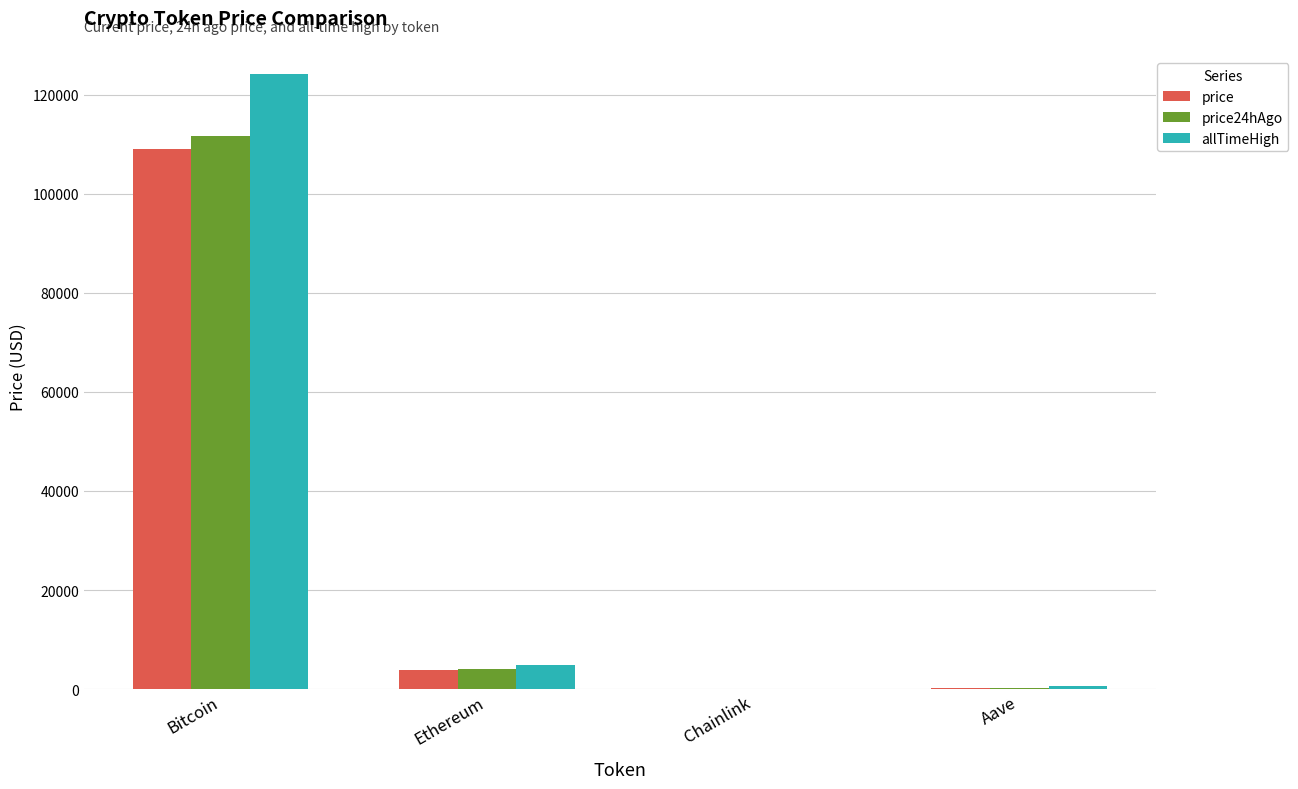

Which series changed the most between Ethereum and Chainlink?

allTimeHigh